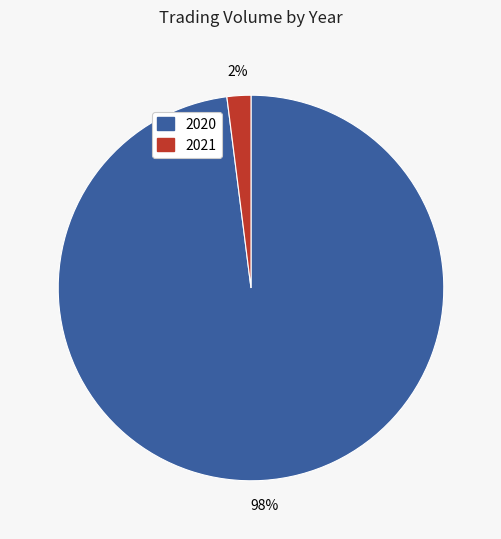

Is the sum of 2020 and 2021 greater than half?

Yes